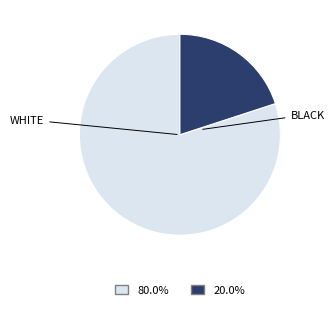

Is there any slice that represents more than half of the pie?

Yes